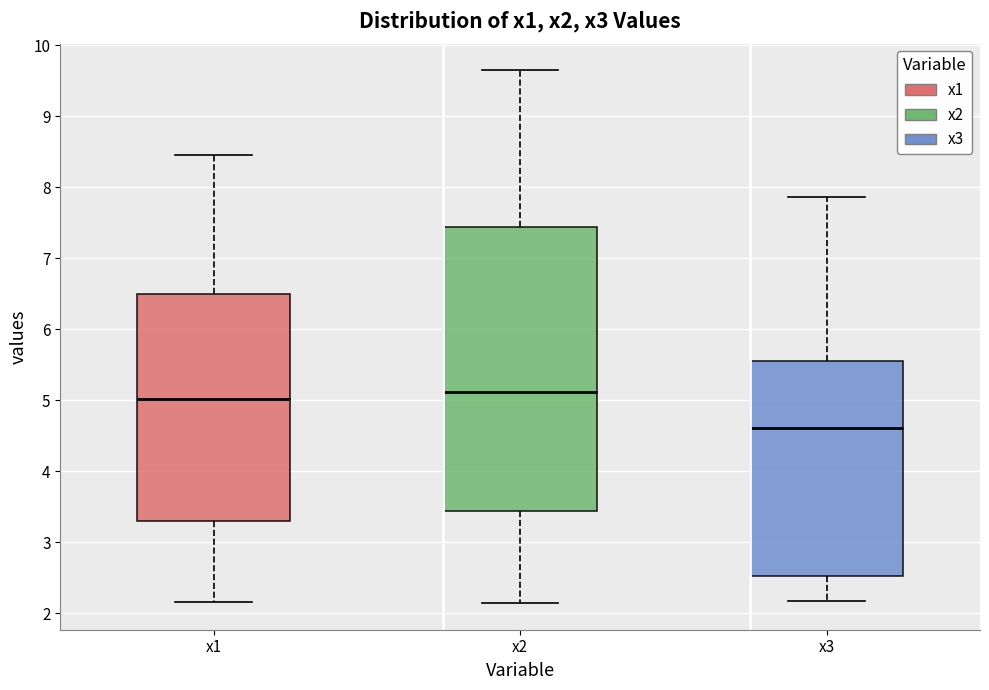

Reading left to right, transcribe this box plot: for each box, give where its median line is, the range the box spans, and where its two whiskers end, as read against the y-axis. The values are not printed on the chart, so give them approximately, as read against the axis.

x1: median 5.0, box 3.3 to 6.5, whiskers 2.2 to 8.5
x2: median 5.1, box 3.4 to 7.4, whiskers 2.1 to 9.6
x3: median 4.6, box 2.5 to 5.6, whiskers 2.2 to 7.9